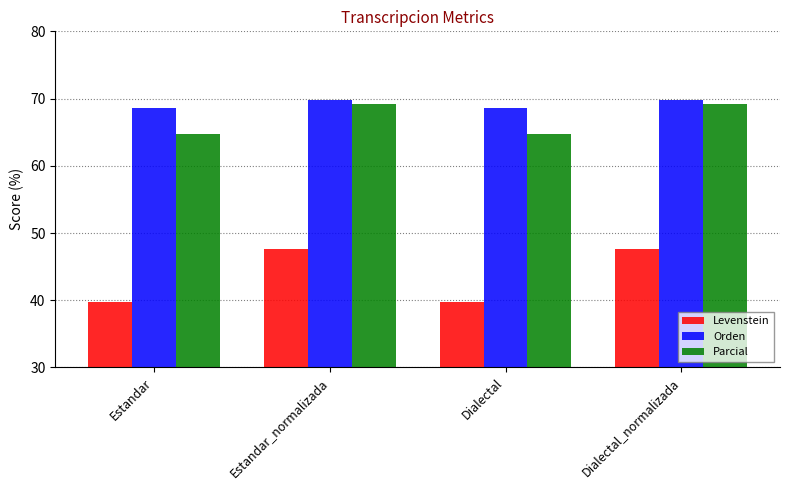

What are all the series names shown in the legend?

Levenstein, Orden, Parcial